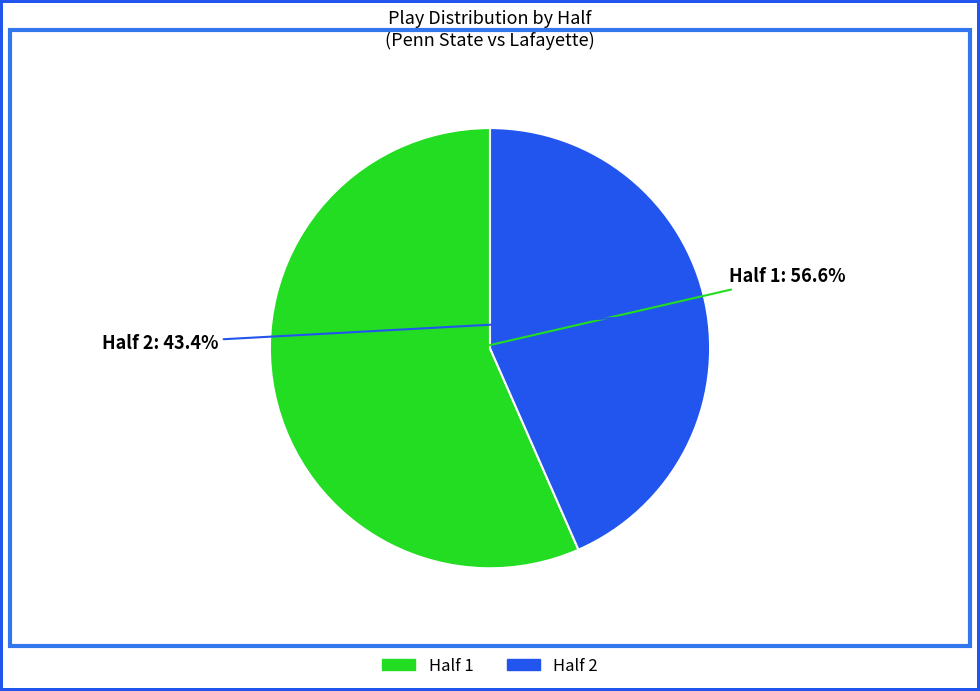

How much of the chart is everything except Half 1?

43.4%